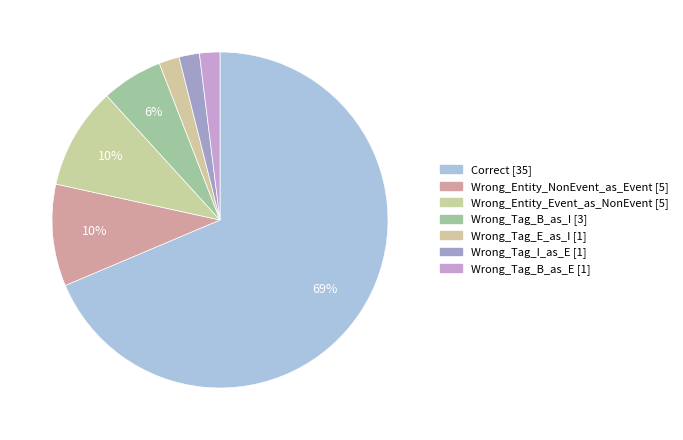

How many segments does this pie chart have?

7